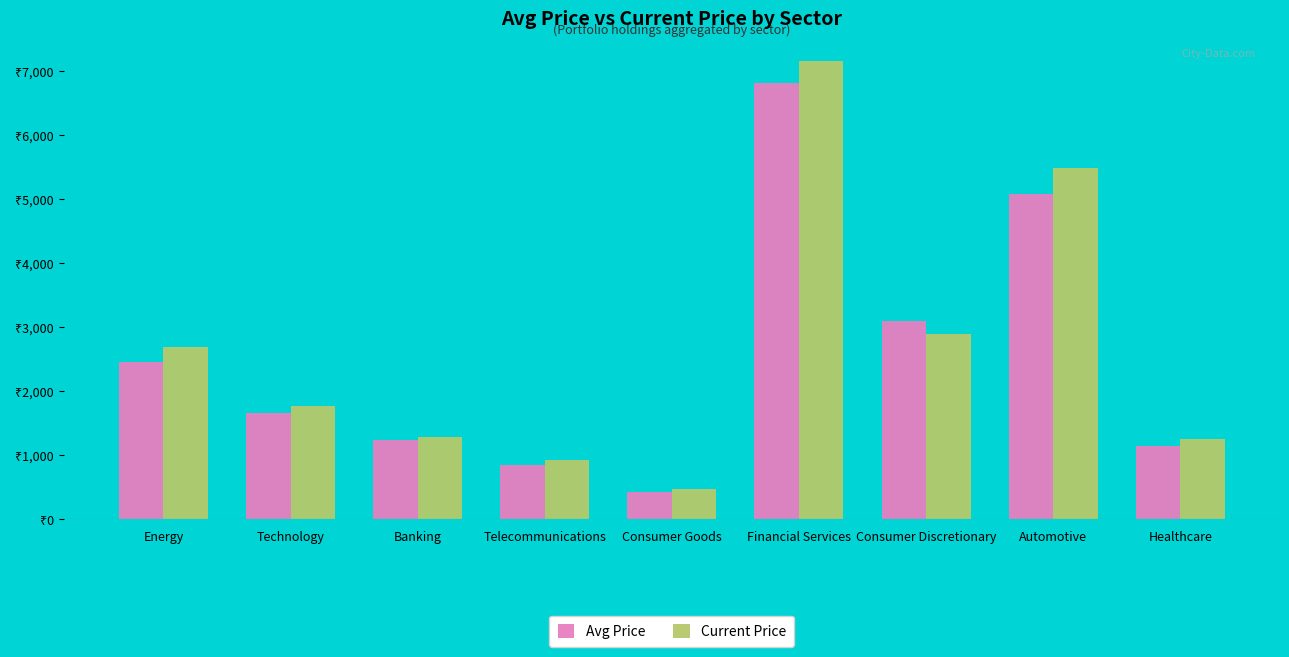

Reading right to left, what are all the values shown in this chart?

Avg Price: Healthcare=1150.0	Automotive=5075.0	Consumer Discretionary=3100.0	Financial Services=6800.0	Consumer Goods=420.0	Telecommunications=850.0	Banking=1243.3	Technology=1662.5	Energy=2450.0
Current Price: Healthcare=1245.3	Automotive=5485.6	Consumer Discretionary=2890.8	Financial Services=7150.6	Consumer Goods=465.2	Telecommunications=920.5	Banking=1290.5	Technology=1773.0	Energy=2680.5